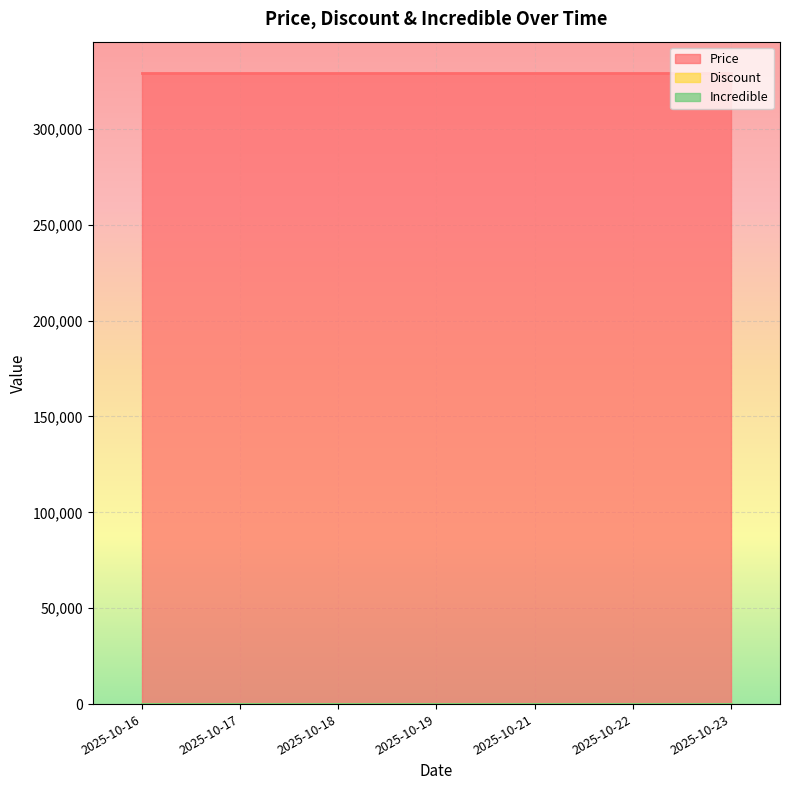

Rank the series by their maximum value, from highest to lowest.

Price, Discount, Incredible